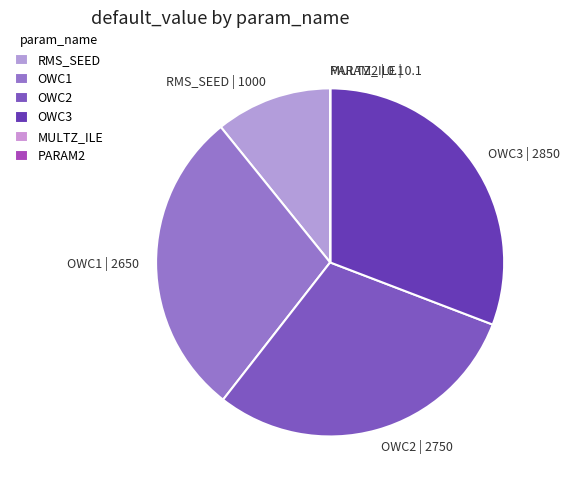

The OWC1 slice represents 16% of the pie. True or false?

False